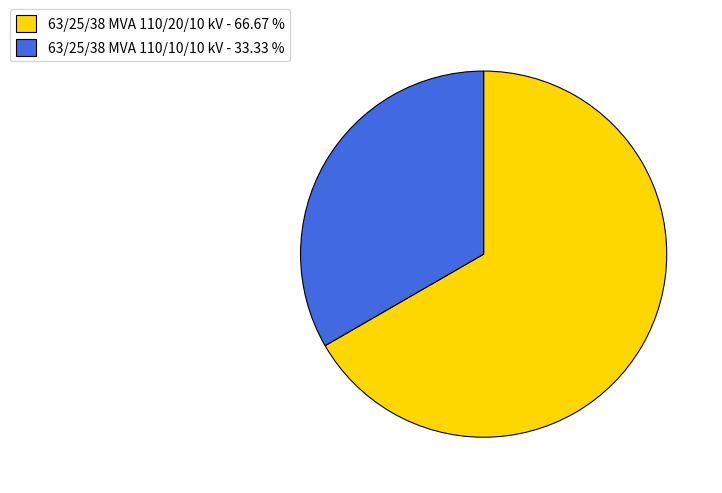

Between 63/25/38 MVA 110/20/10 kV and 63/25/38 MVA 110/10/10 kV, which is larger?

63/25/38 MVA 110/20/10 kV